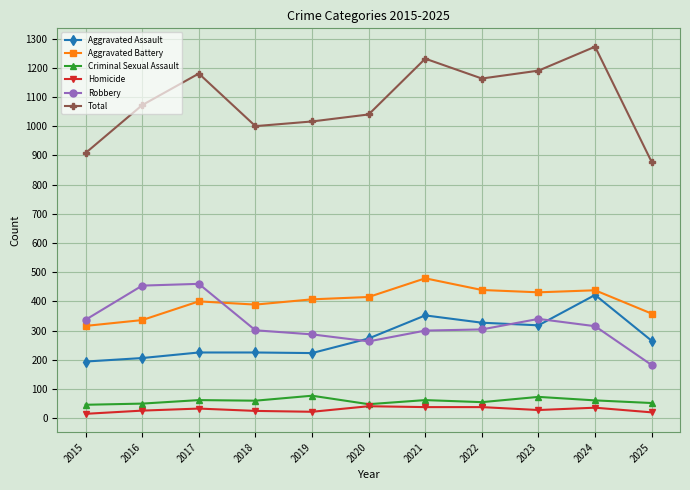

The value of Aggravated Assault at 2015 is 194. True or false?

True